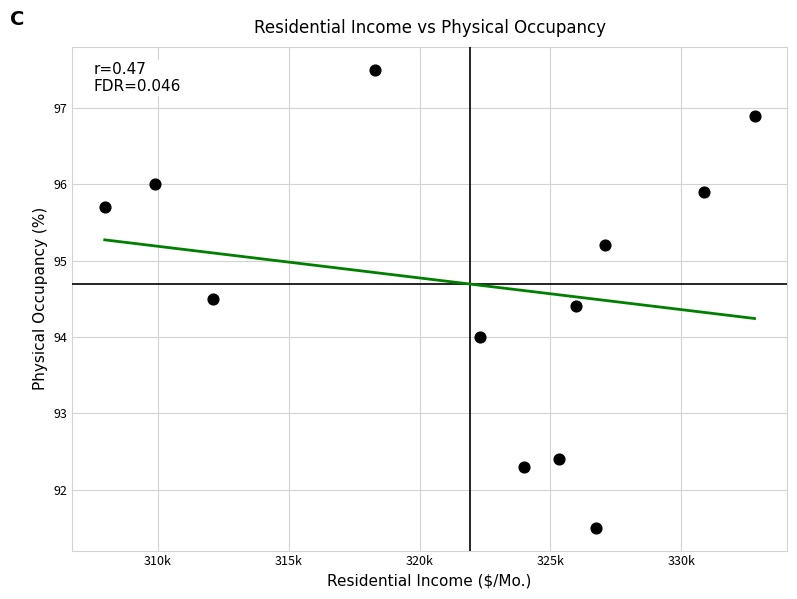

What is the average X value?

321948.8